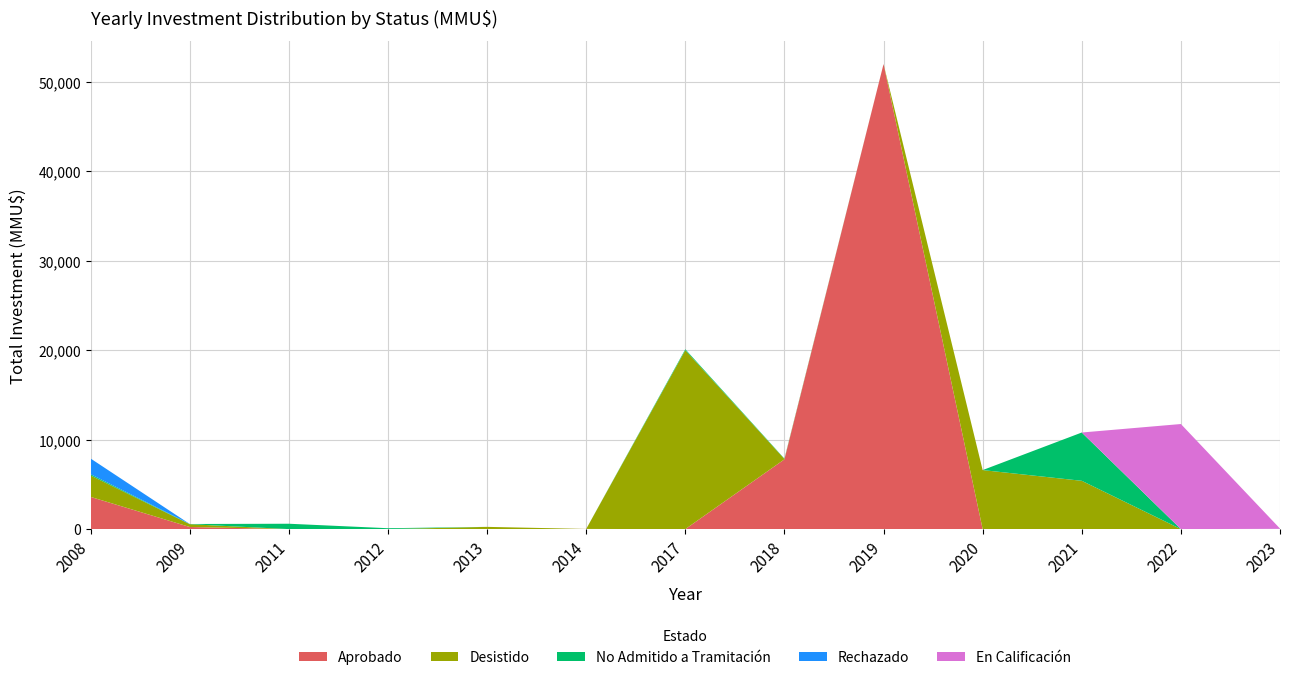

Reading left to right, list all the values displayed in this chart.

Aprobado: 2008=3600	2009=238	2011=0	2012=0	2013=0	2014=18	2017=0	2018=7800	2019=52000	2020=0	2021=0	2022=0	2023=0
Desistido: 2008=2400	2009=311	2011=0	2012=0	2013=250	2014=0	2017=20000	2018=40	2019=0	2020=6600	2021=5400	2022=0	2023=0
No Admitido a Tramitación: 2008=139	2009=22	2011=600	2012=100	2013=0	2014=0	2017=111	2018=42	2019=0	2020=0	2021=5400	2022=0	2023=30
Rechazado: 2008=1750	2009=0	2011=0	2012=0	2013=0	2014=0	2017=0	2018=0	2019=0	2020=0	2021=0	2022=0	2023=0
En Calificación: 2008=0	2009=0	2011=0	2012=0	2013=0	2014=0	2017=0	2018=0	2019=0	2020=0	2021=0	2022=11750	2023=30